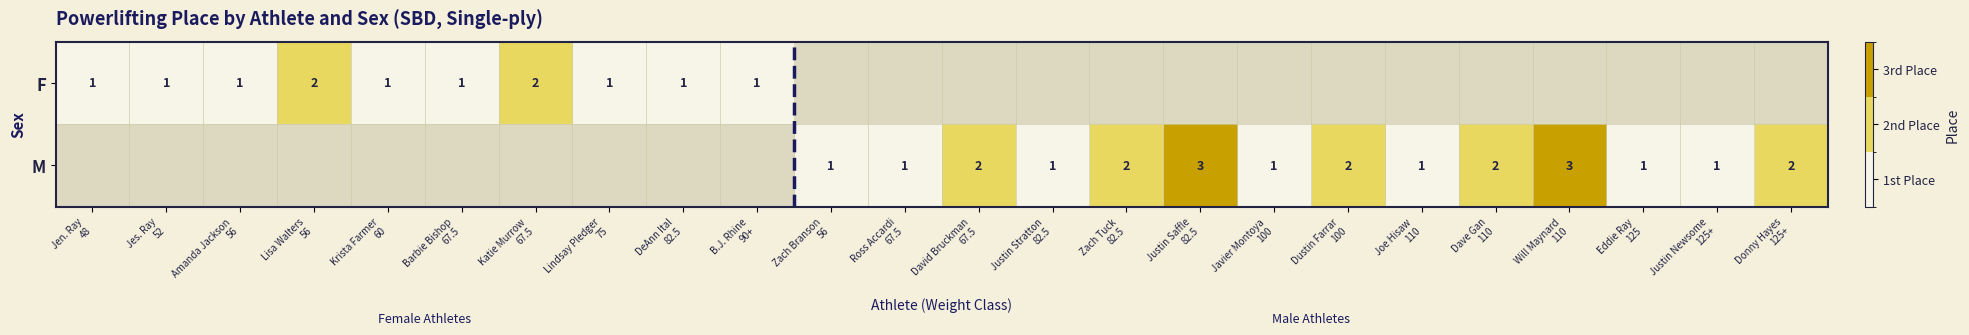

At which category does the chart reach its minimum across all series?

Jen. Ray
48